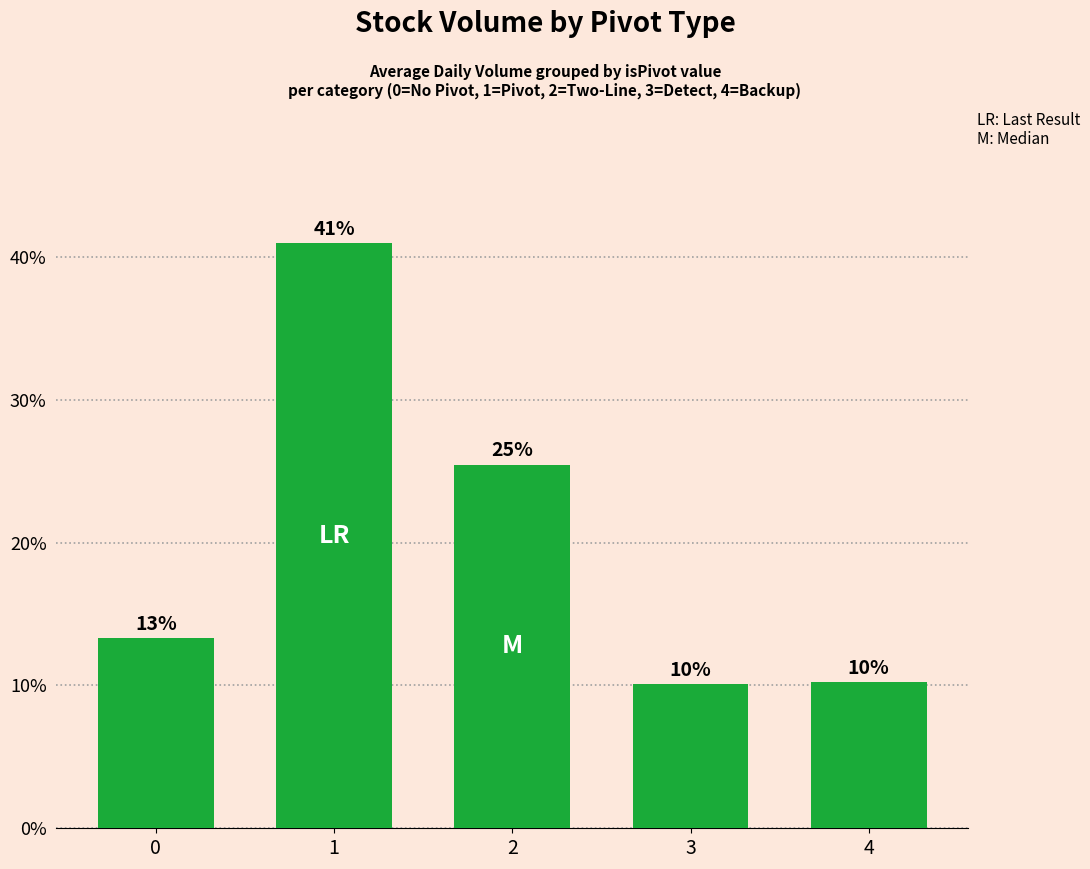

What is the average value?

0.2